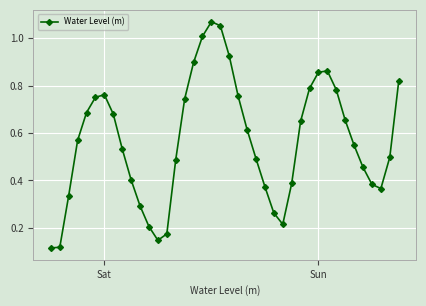

What is the difference between the maximum and second lowest values?

1.0